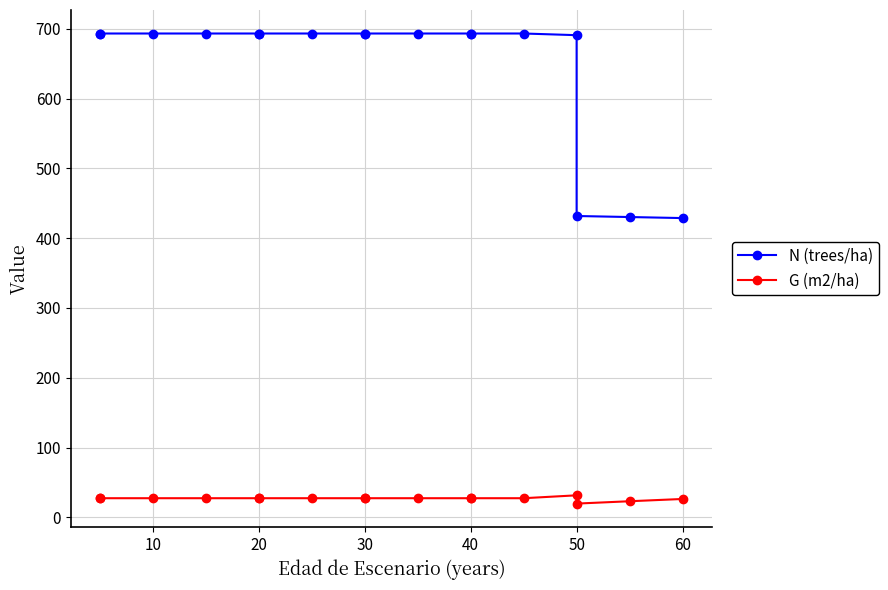

Count the number of data series in this chart.

2